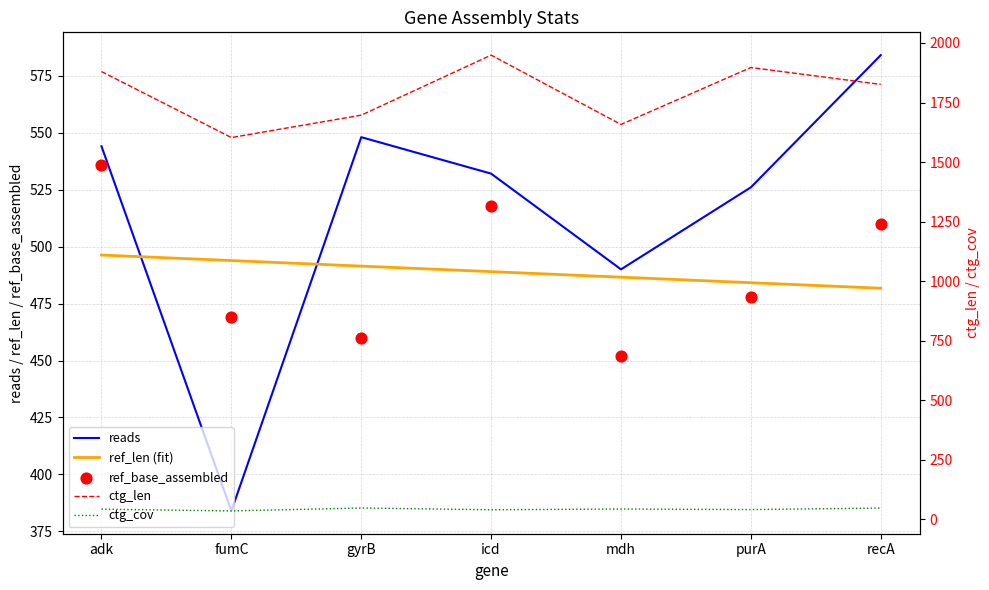

What is the total value across all series at recA?

3449.7